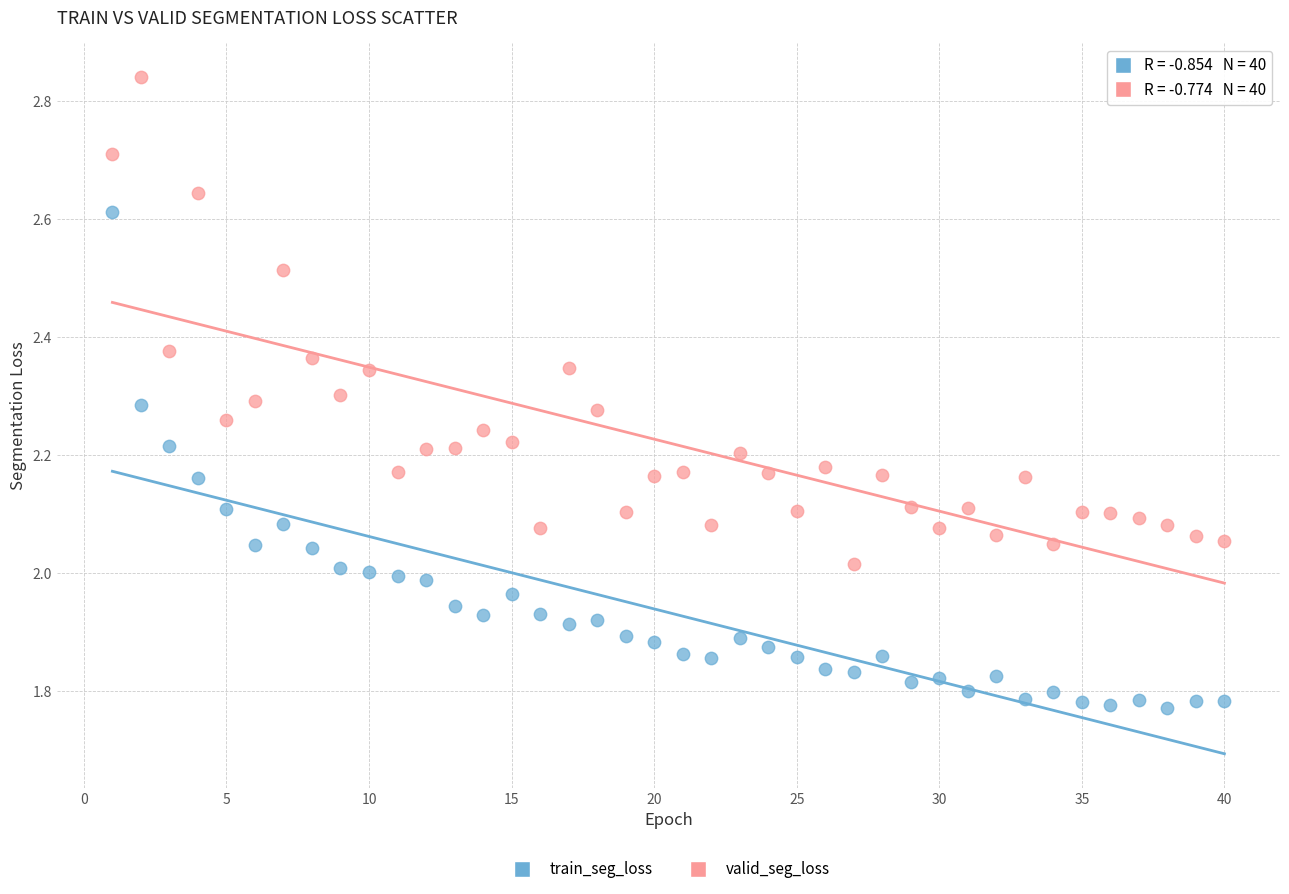

What is the X range (max minus min) for the scatter plot?

39.0